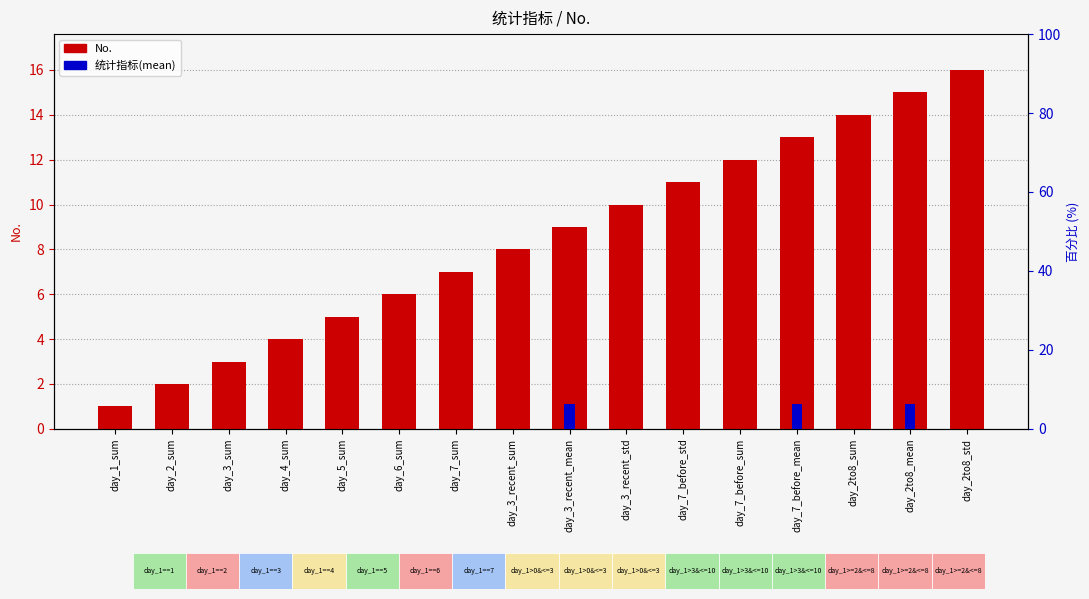

Reading left to right, transcribe all the data shown in this chart.

No.: day_1_sum=1.0	day_2_sum=2.0	day_3_sum=3.0	day_4_sum=4.0	day_5_sum=5.0	day_6_sum=6.0	day_7_sum=7.0	day_3_recent_sum=8.0	day_3_recent_mean=9.0	day_3_recent_std=10.0	day_7_before_std=11.0	day_7_before_sum=12.0	day_7_before_mean=13.0	day_2to8_sum=14.0	day_2to8_mean=15.0	day_2to8_std=16.0
统计指标(mean): day_1_sum=0.0	day_2_sum=0.0	day_3_sum=0.0	day_4_sum=0.0	day_5_sum=0.0	day_6_sum=0.0	day_7_sum=0.0	day_3_recent_sum=0.0	day_3_recent_mean=6.2	day_3_recent_std=0.0	day_7_before_std=0.0	day_7_before_sum=0.0	day_7_before_mean=6.2	day_2to8_sum=0.0	day_2to8_mean=6.2	day_2to8_std=0.0